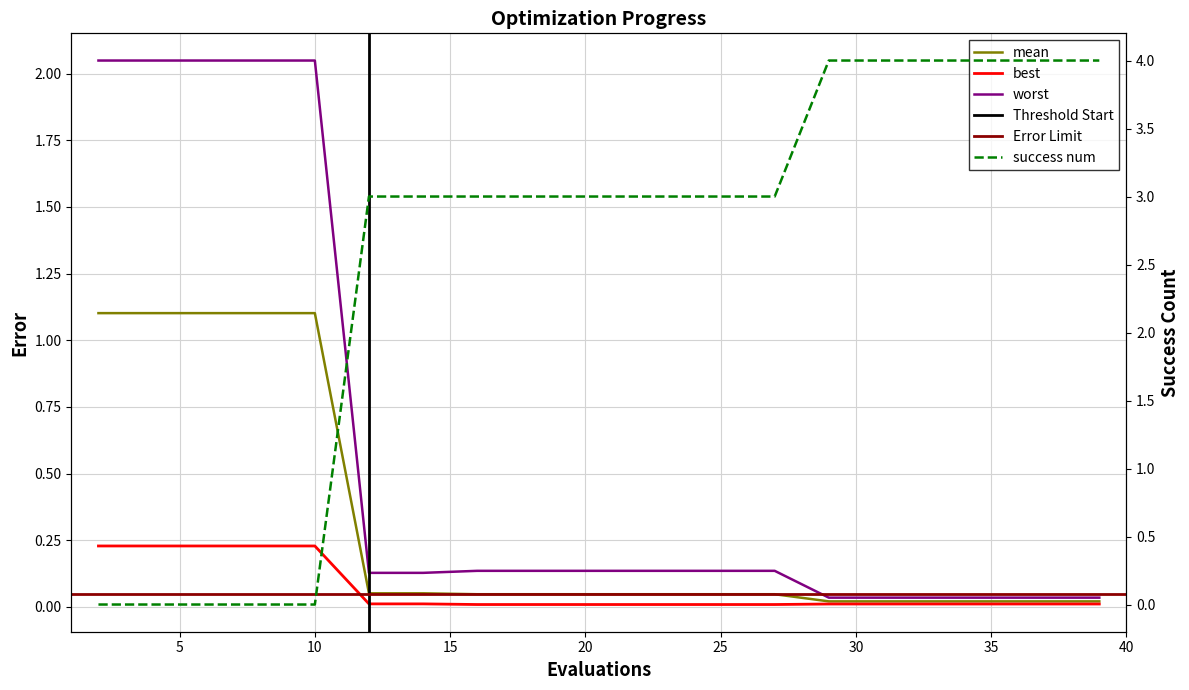

What is the difference between the worst values at 37 and 2?

2.0